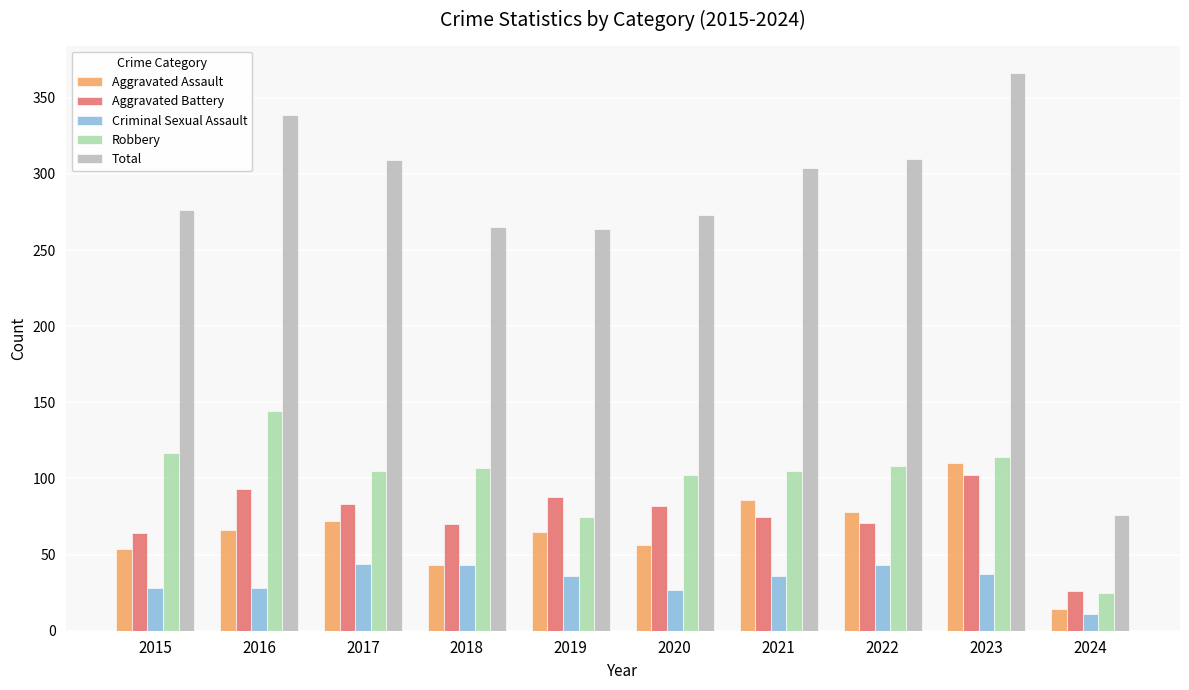

Which series changed the most between 2015 and 2024?

Total